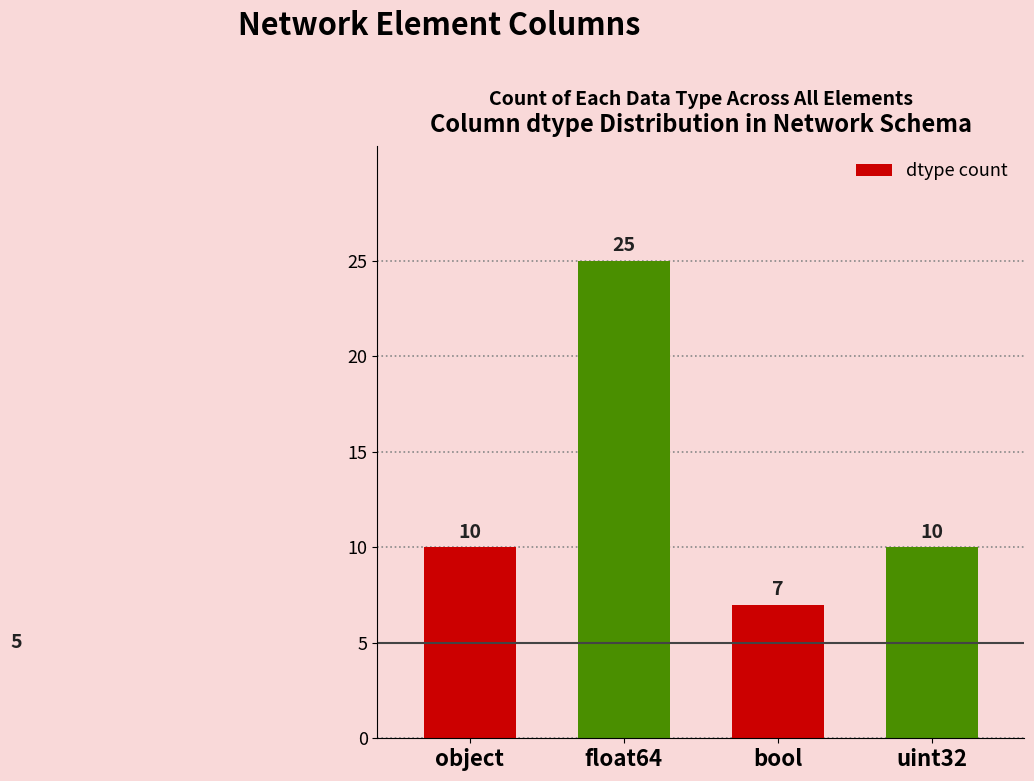

What is the sum of the values at float64 and bool?

32